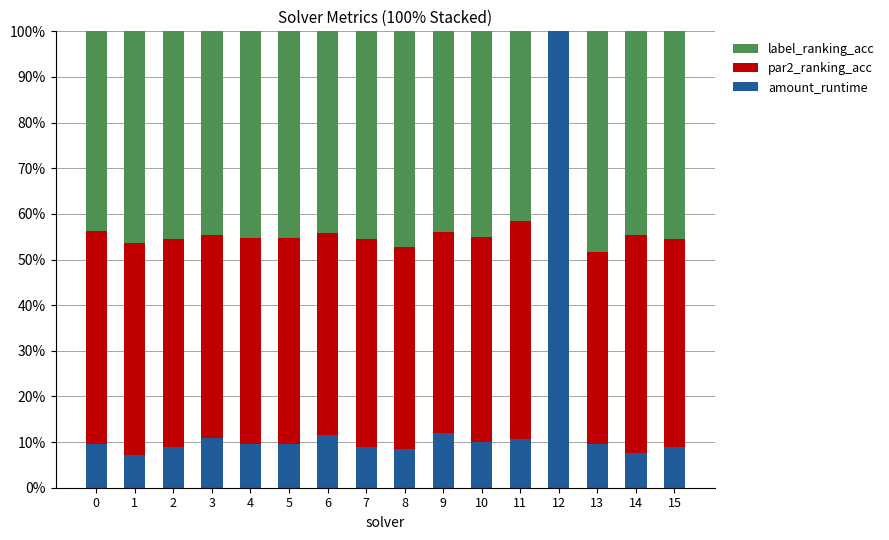

Are the bars horizontal?

No